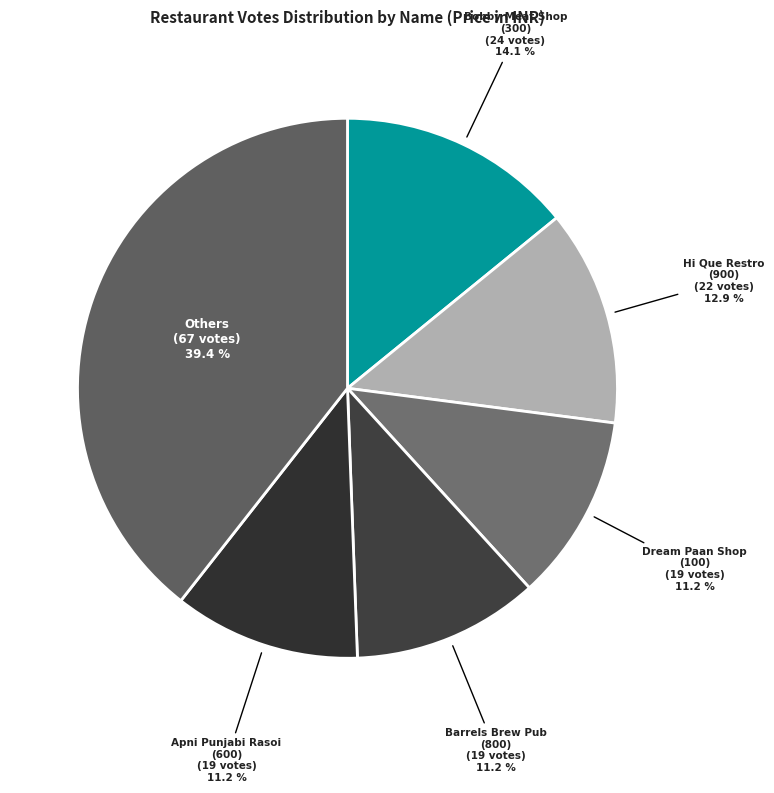

How many slices are in this pie chart?

6